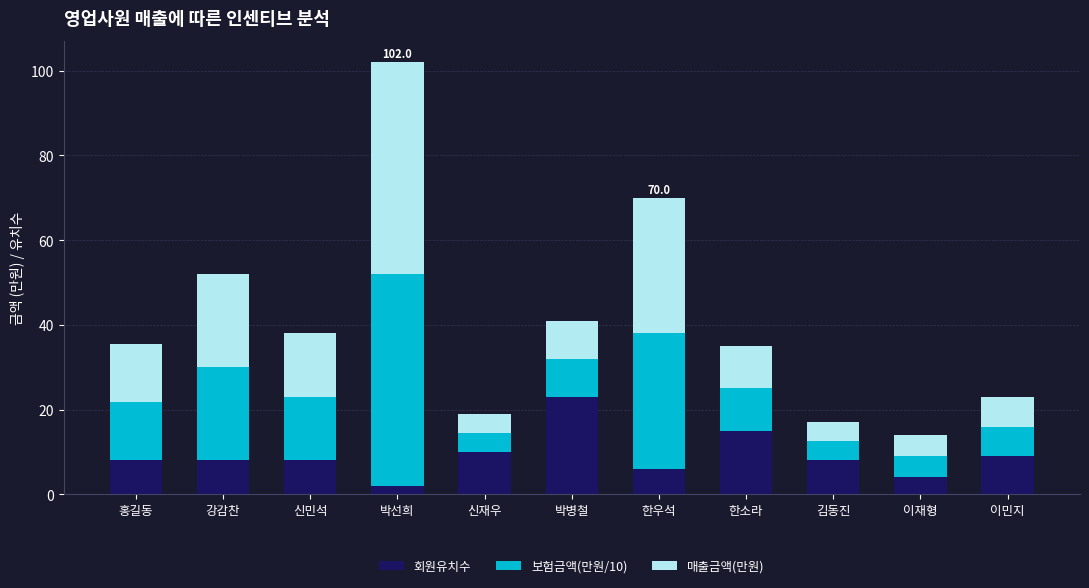

Is it true that 회원유치수 equals 13.6 at 신재우?

False